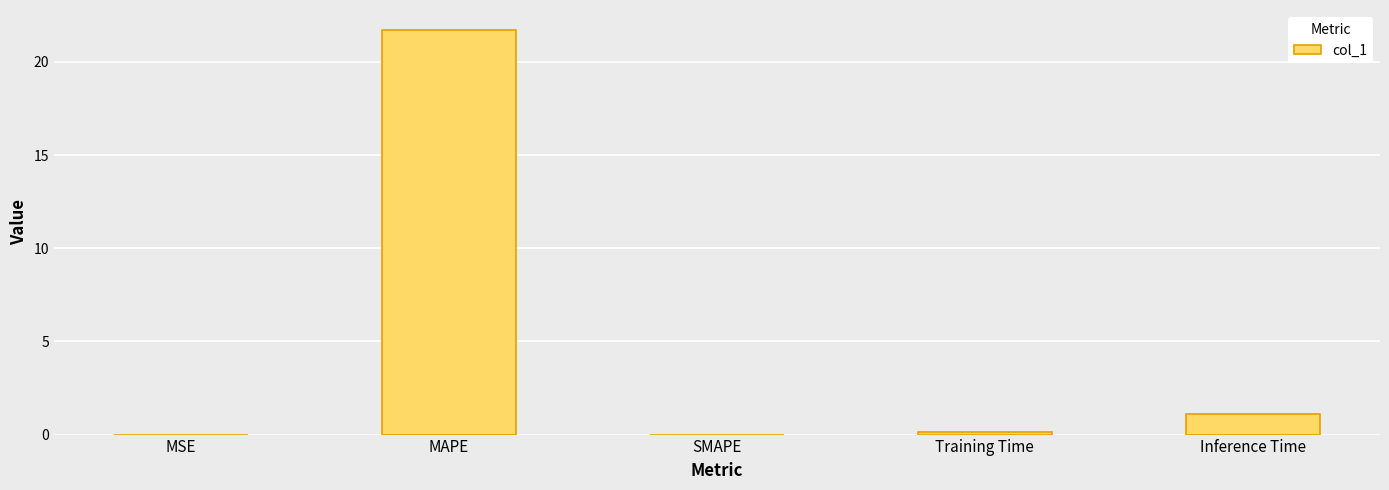

Where is the data nearest to the value 10?

Inference Time